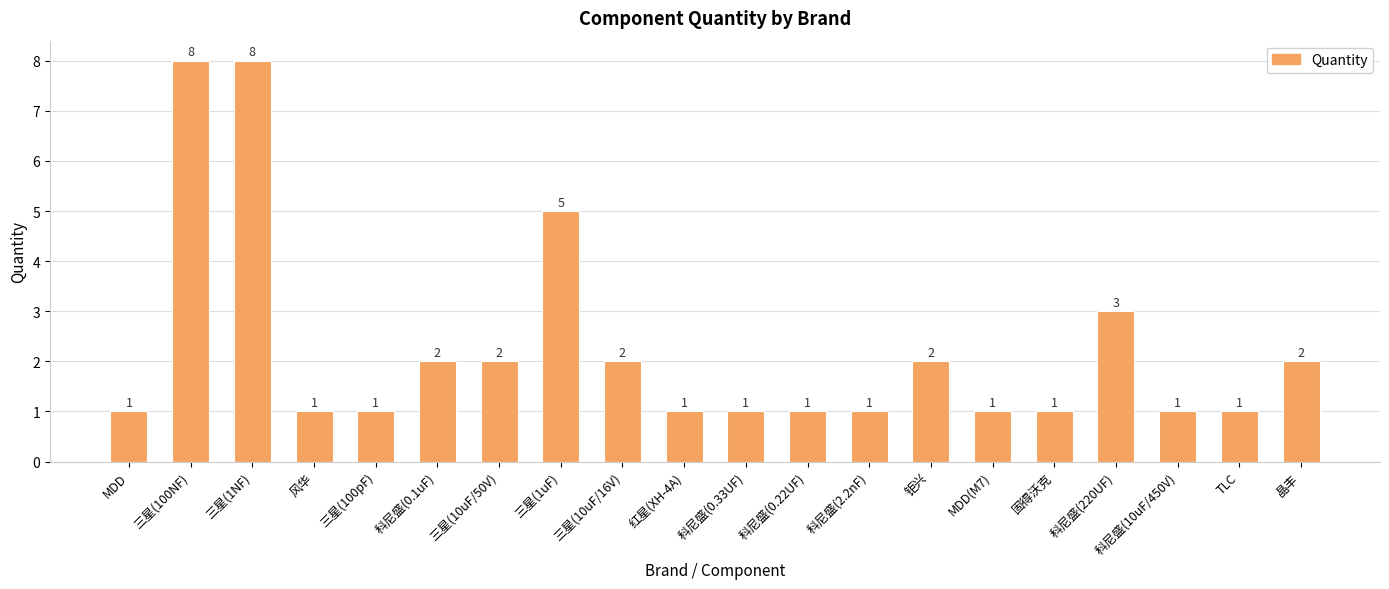

What is the smallest value displayed?

1